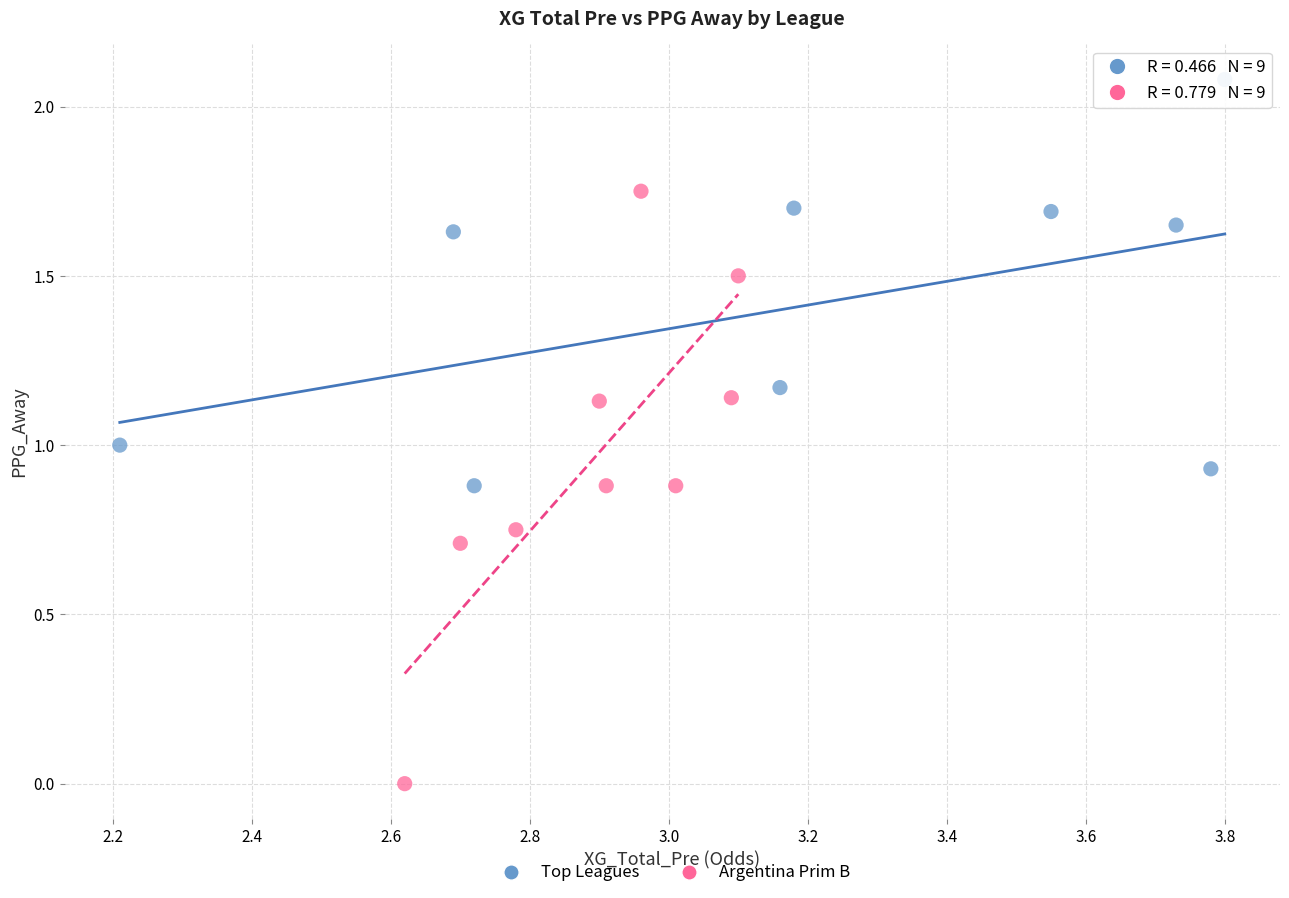

What are all the series names shown in the legend?

Top Leagues, Argentina Prim B